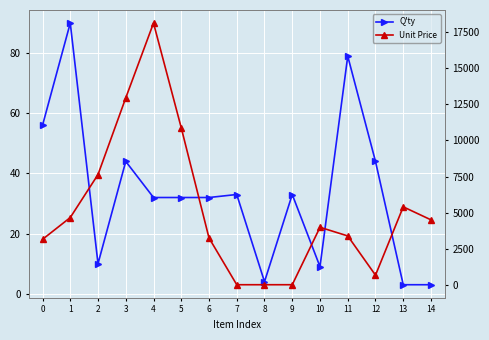

Does the chart display data point markers on the line(s)?

Yes